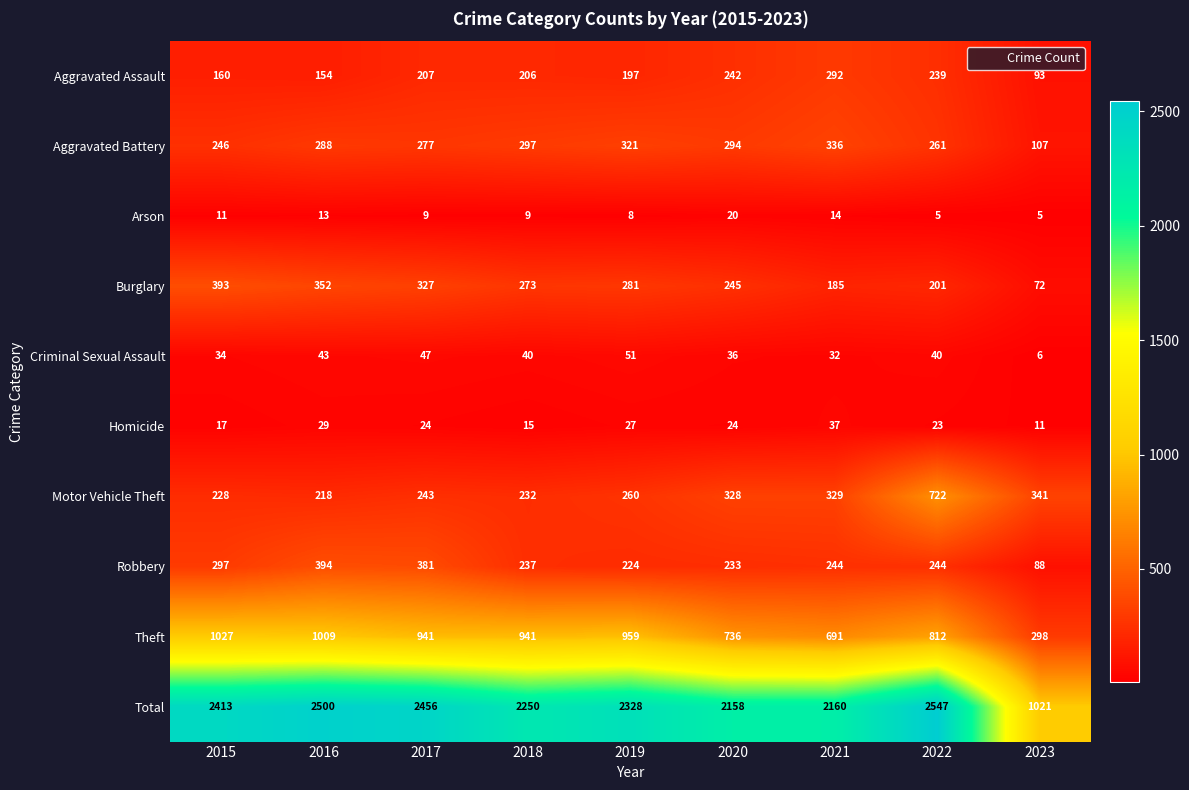

The value of Aggravated Battery at 2023 is 107. True or false?

True